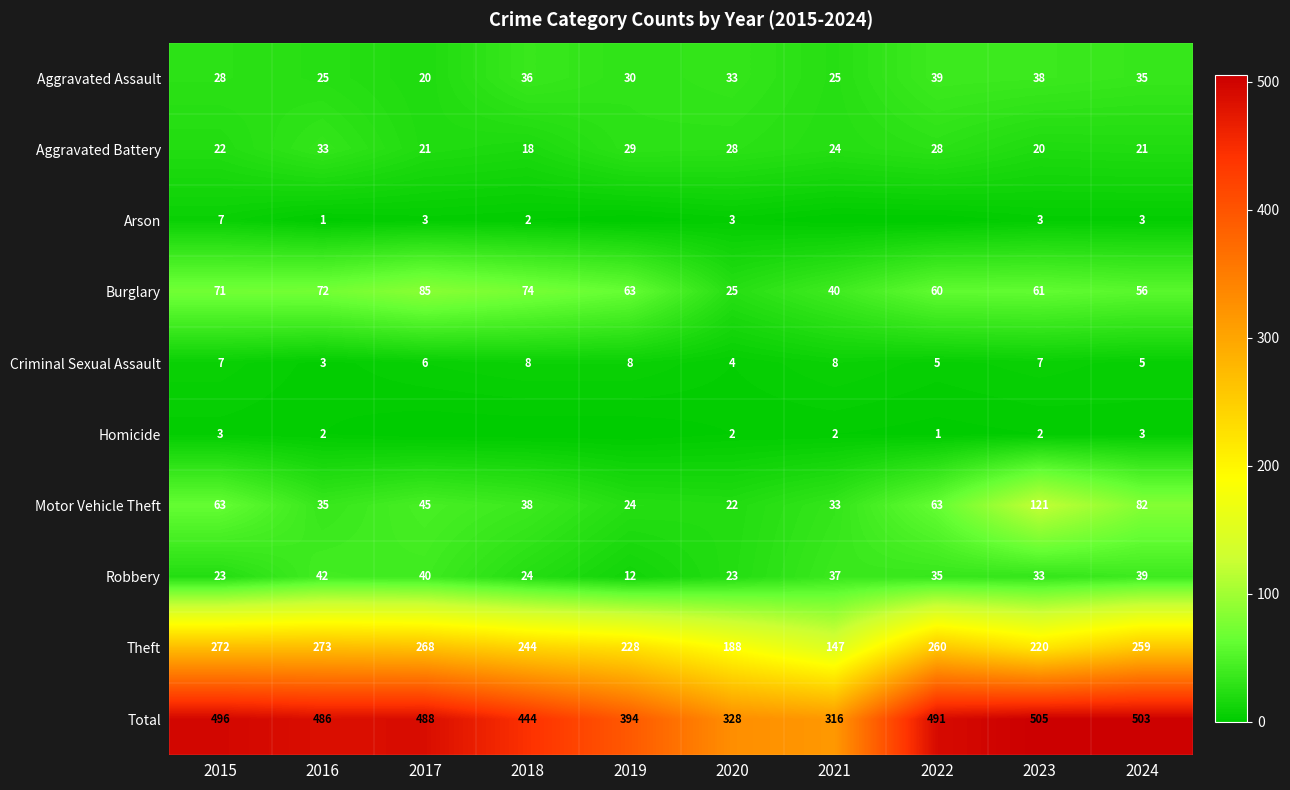

Where does the Theft series first go above 259?

2015